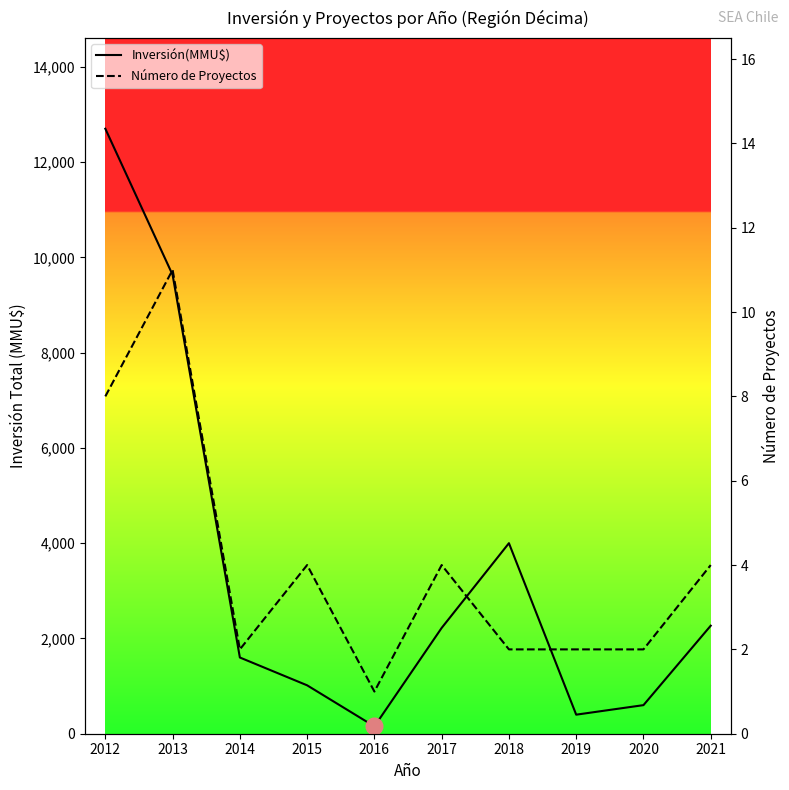

What is the value of the Número de Proyectos point at the 6th from the left?

4